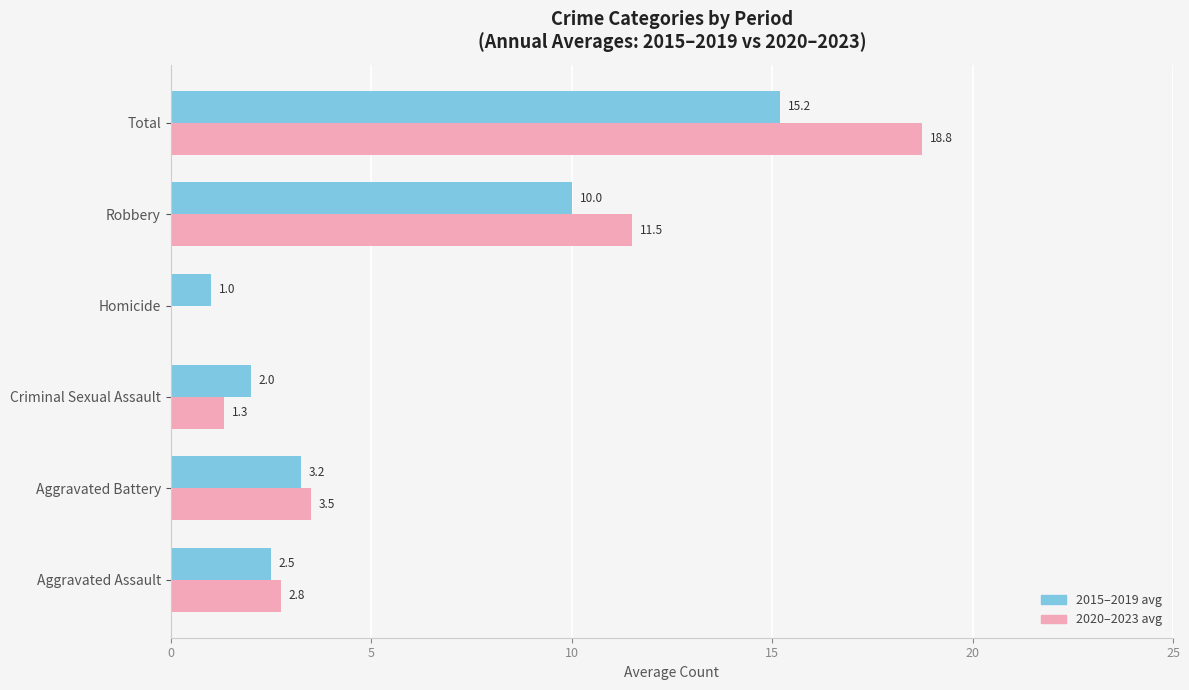

What is the greatest value displayed?

18.8